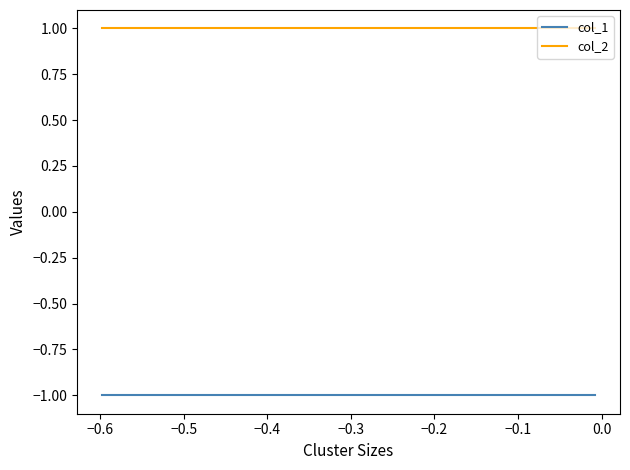

How many lines are shown in the chart?

2